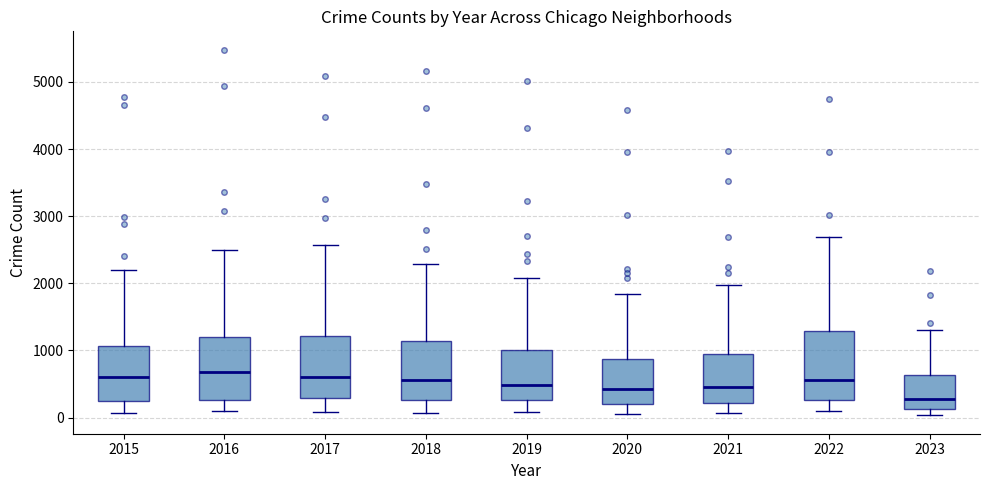

Where is the lower edge of the box at x = 2023 on the y-axis? The values are not printed on the chart, so give them approximately, as read against the axis.

100